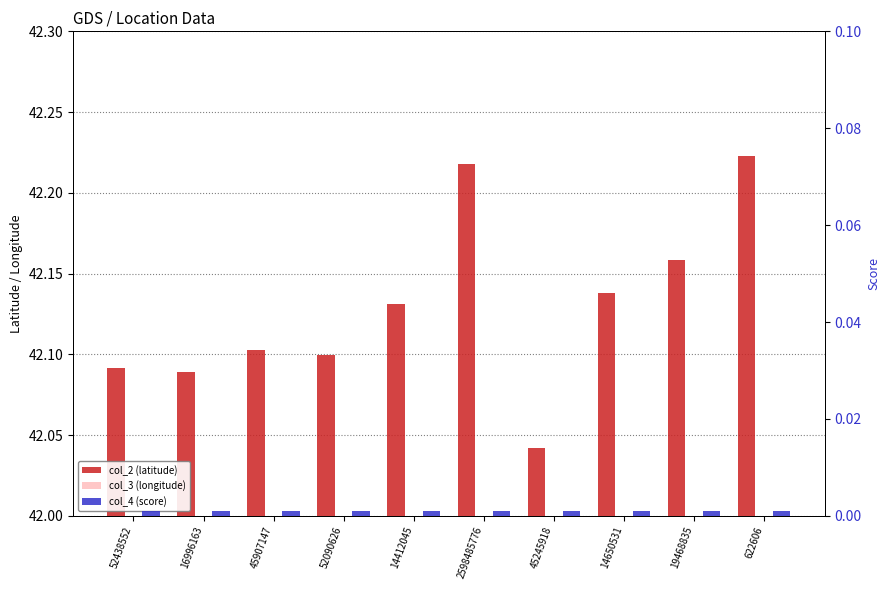

How many series are shown in this chart?

3